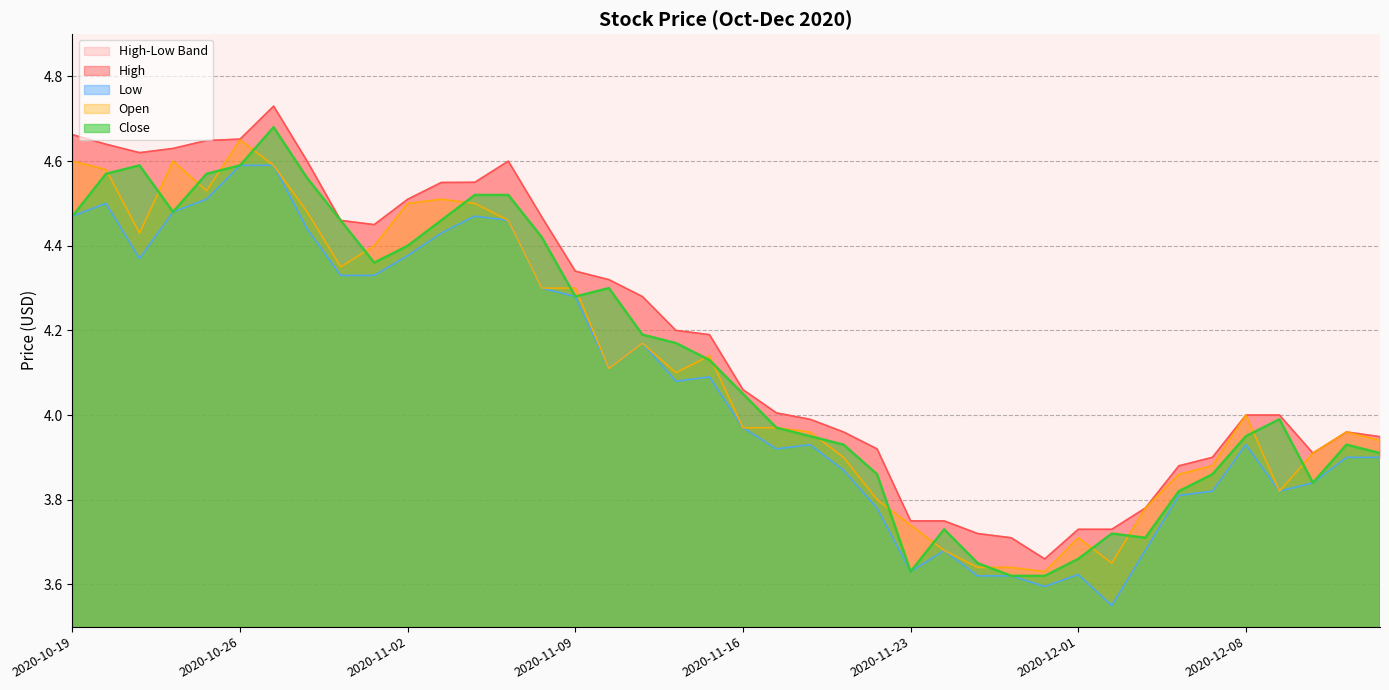

Reading left to right, what are all the values shown in this chart?

High: 4.7	4.6	4.6	4.6	4.6	4.7	4.7	4.6	4.5	4.5	4.5	4.5	4.5	4.6	4.5	4.3	4.3	4.3	4.2	4.2	4.1	4.0	4.0	4.0	3.9	3.7	3.7	3.7	3.7	3.7	3.7	3.7	3.8	3.9	3.9	4.0	4.0	3.9	4.0	3.9
Low: 4.5	4.5	4.4	4.5	4.5	4.6	4.6	4.4	4.3	4.3	4.4	4.4	4.5	4.5	4.3	4.3	4.1	4.2	4.1	4.1	4.0	3.9	3.9	3.9	3.8	3.6	3.7	3.6	3.6	3.6	3.6	3.5	3.7	3.8	3.8	3.9	3.8	3.8	3.9	3.9
Open: 4.6	4.6	4.4	4.6	4.5	4.7	4.6	4.5	4.3	4.4	4.5	4.5	4.5	4.5	4.3	4.3	4.1	4.2	4.1	4.1	4.0	4.0	4.0	3.9	3.8	3.7	3.7	3.6	3.6	3.6	3.7	3.6	3.8	3.9	3.9	4.0	3.8	3.9	4.0	3.9
Close: 4.5	4.6	4.6	4.5	4.6	4.6	4.7	4.6	4.5	4.4	4.4	4.5	4.5	4.5	4.4	4.3	4.3	4.2	4.2	4.1	4.0	4.0	4.0	3.9	3.9	3.6	3.7	3.6	3.6	3.6	3.7	3.7	3.7	3.8	3.9	4.0	4.0	3.8	3.9	3.9